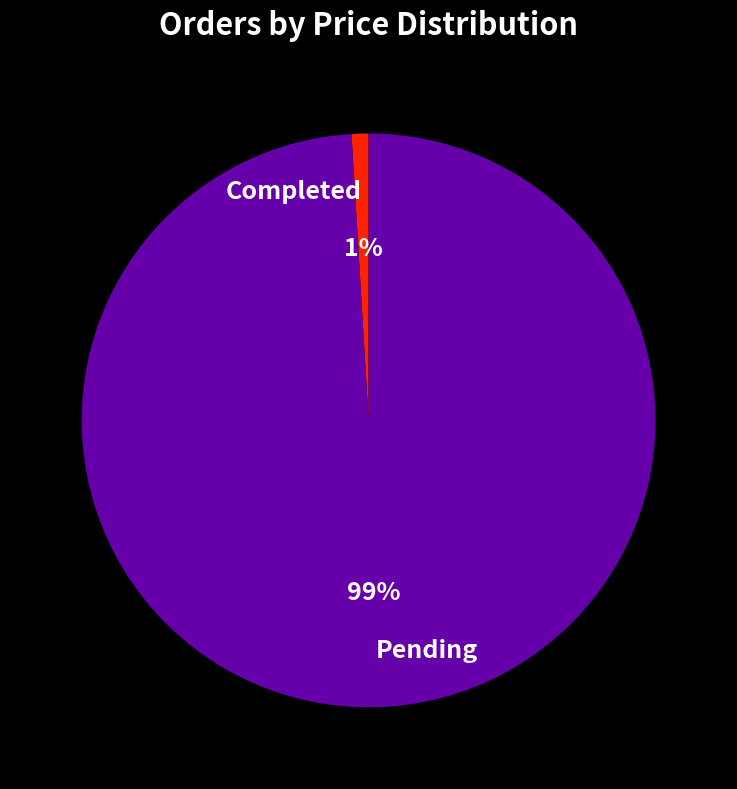

Which category has the smallest portion of the pie?

Completed